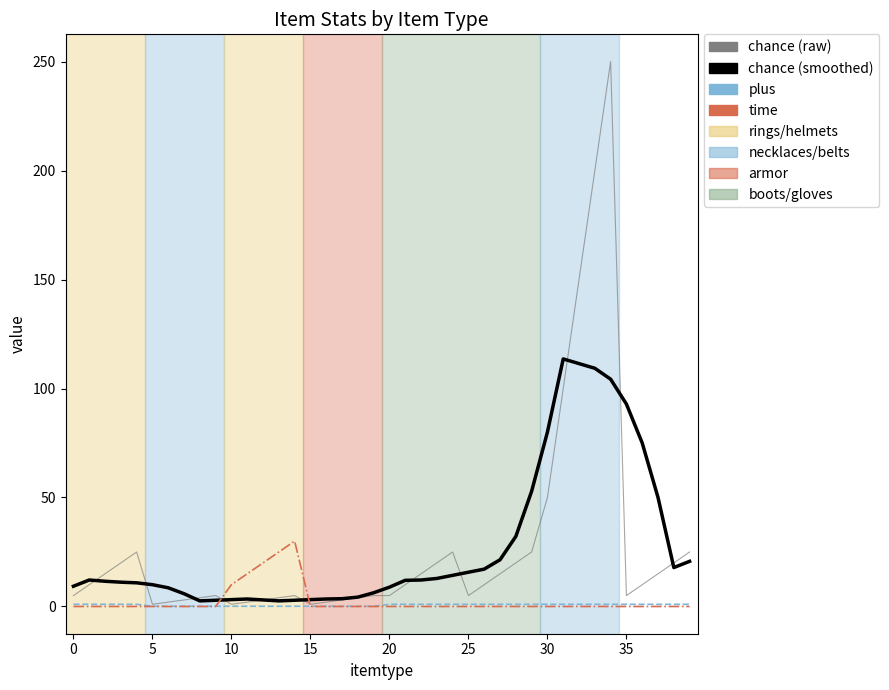

What is the difference between the maximum and second lowest values in the chance (raw) series?

249.0